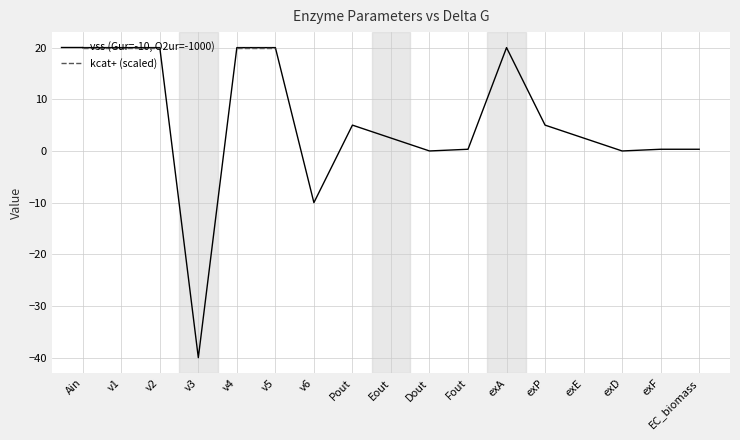

At which label does kcat+ (scaled) first exceed -39?

Ain